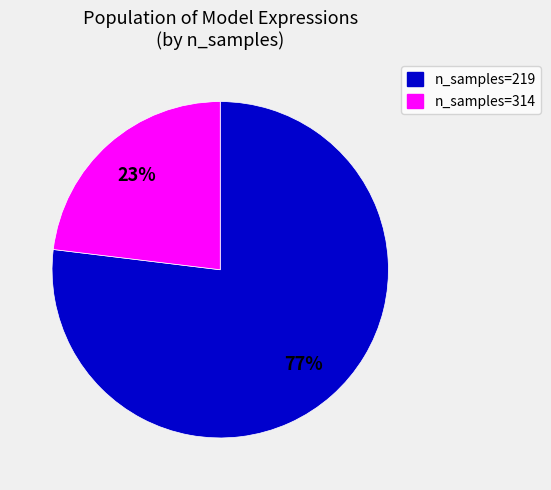

To the nearest percent, what is the difference between the largest and smallest slice percentages?

54%